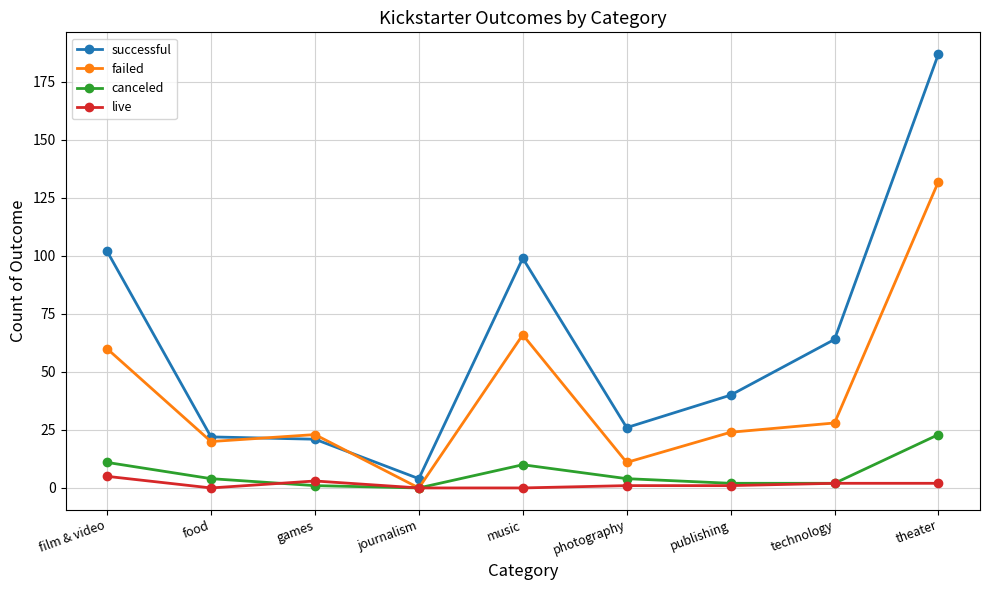

Rank the series at photography from lowest to highest value.

live, canceled, failed, successful